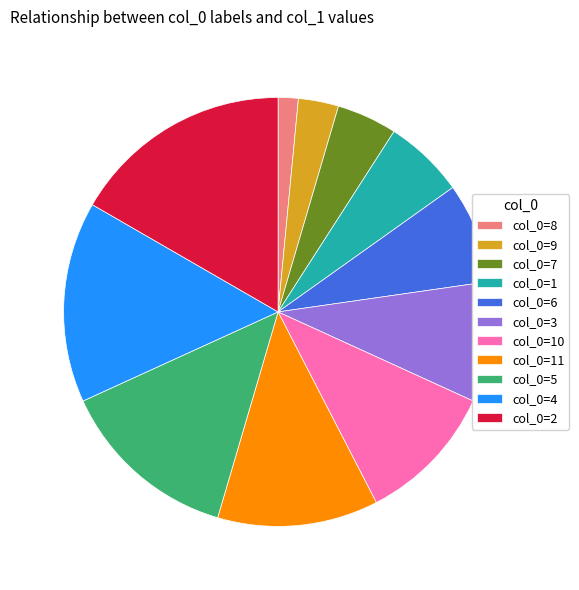

Is it true that col_0=11 is 12% of the pie?

True